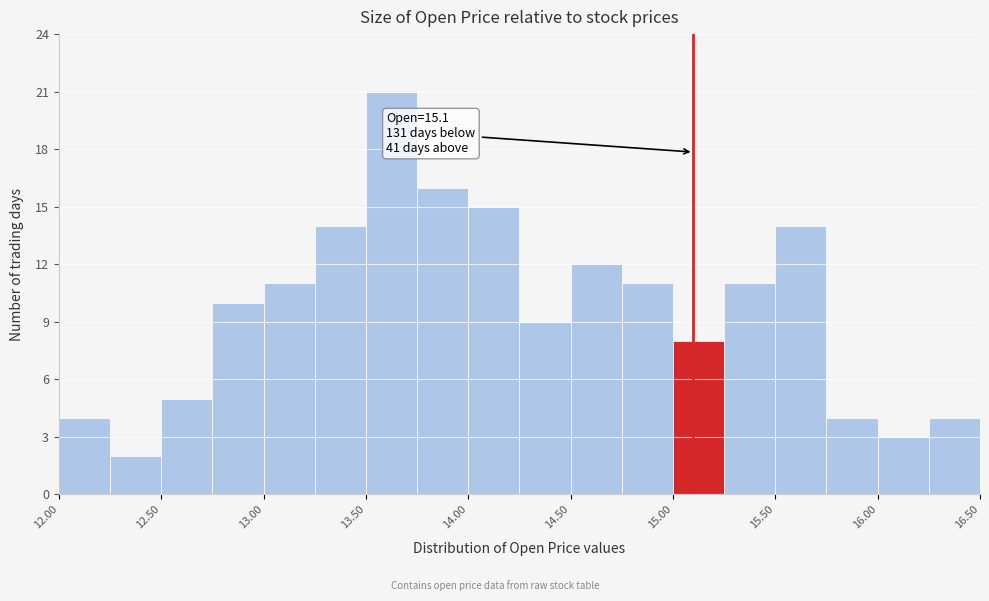

Over which range of the x-axis is the bar tallest?

13.50 to 13.75